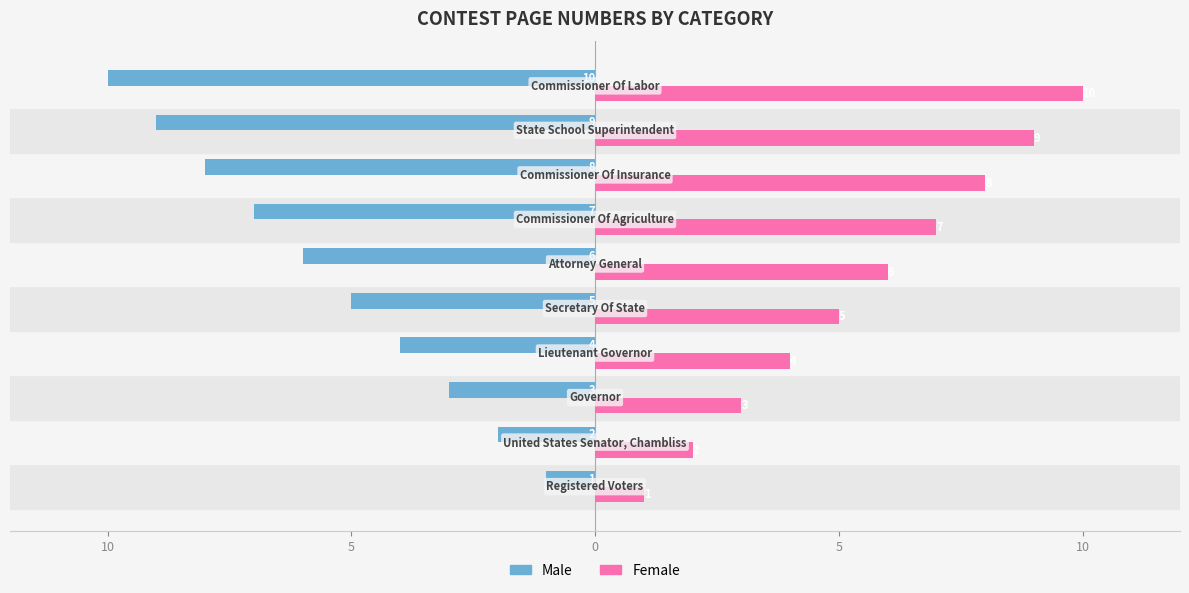

What are all the series names shown in the legend?

Male, Female